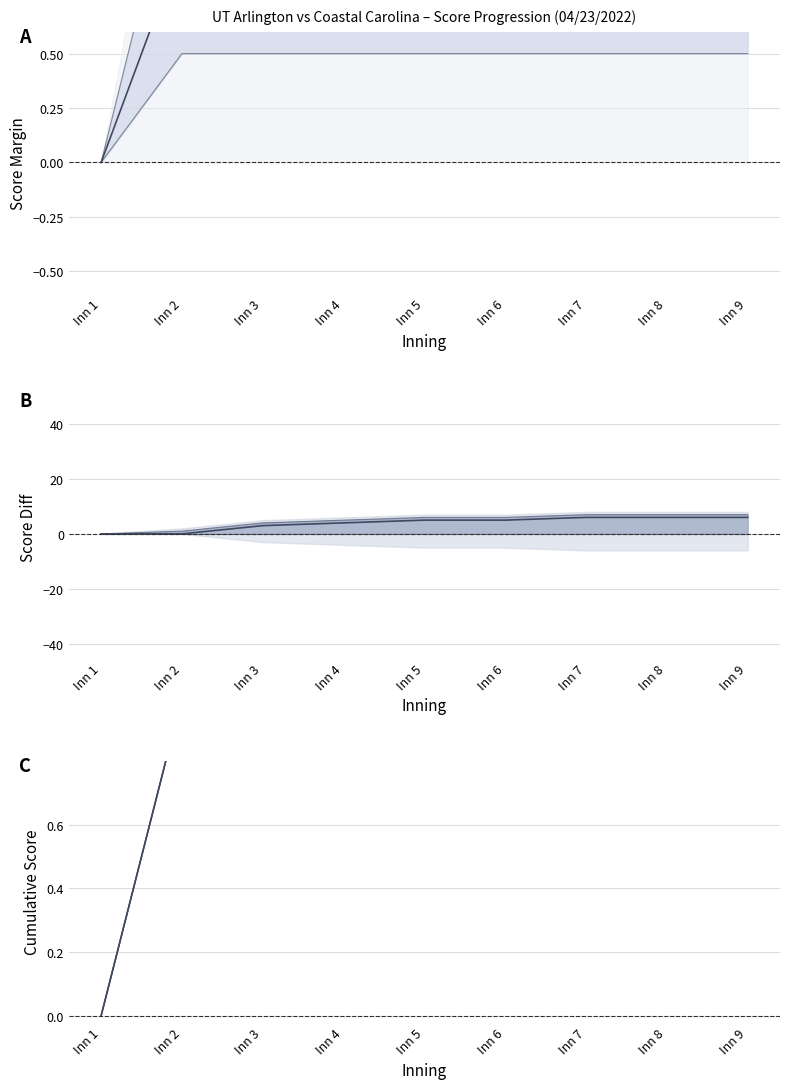

True or false: Lower band and Estimate cross at least once.

False